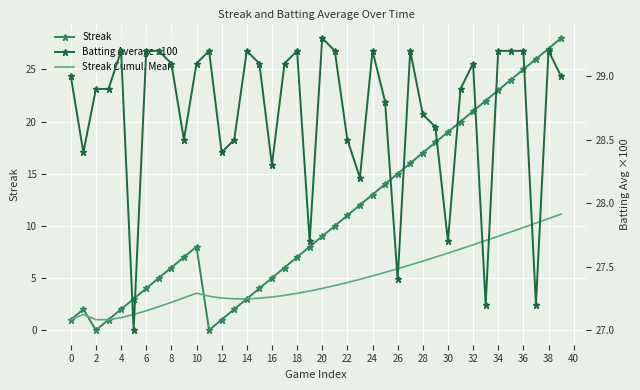

True or false: Streak Cumul. Mean and Batting Average x100 intersect in this chart.

False